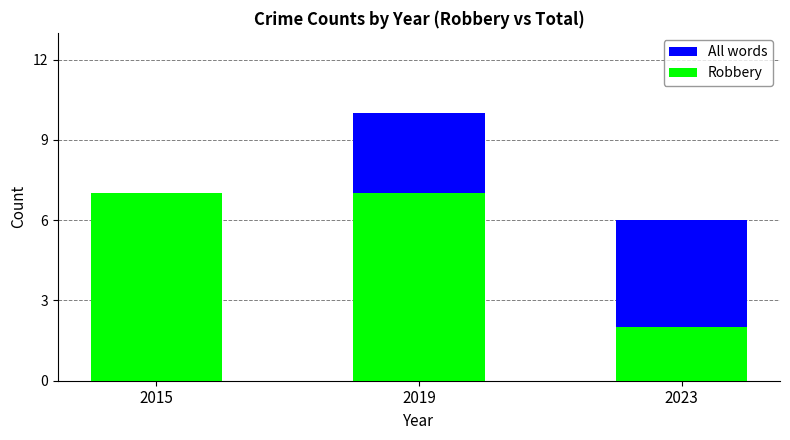

Does the chart contain any negative values?

No